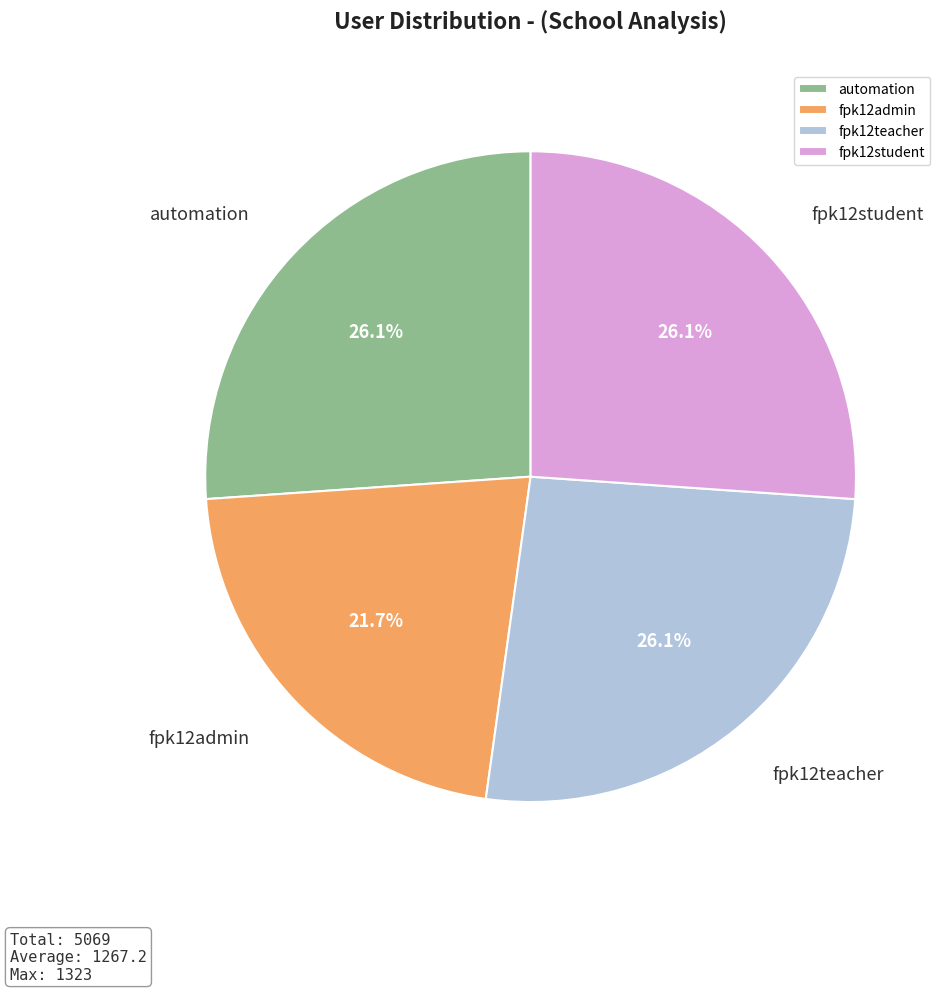

Between automation and fpk12admin, which is larger?

automation